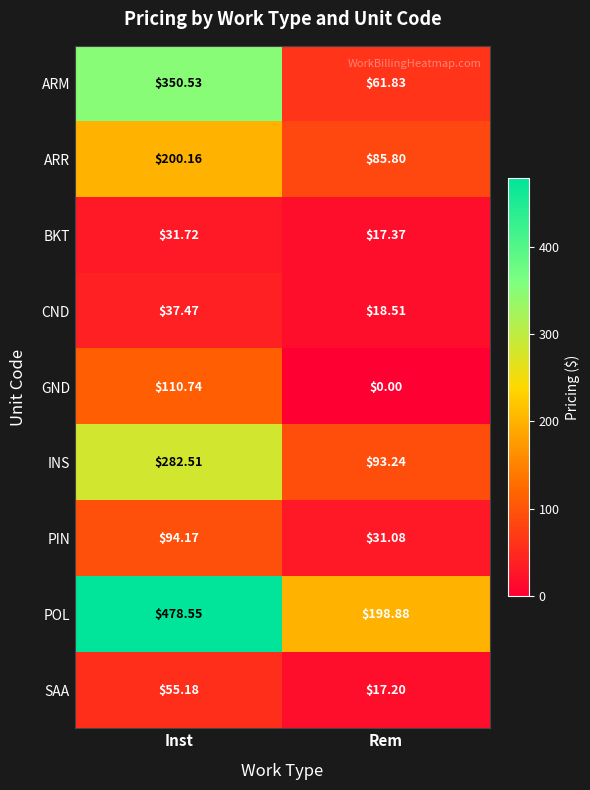

Rank the series by their maximum value, from highest to lowest.

POL, ARM, INS, ARR, GND, PIN, SAA, CND, BKT